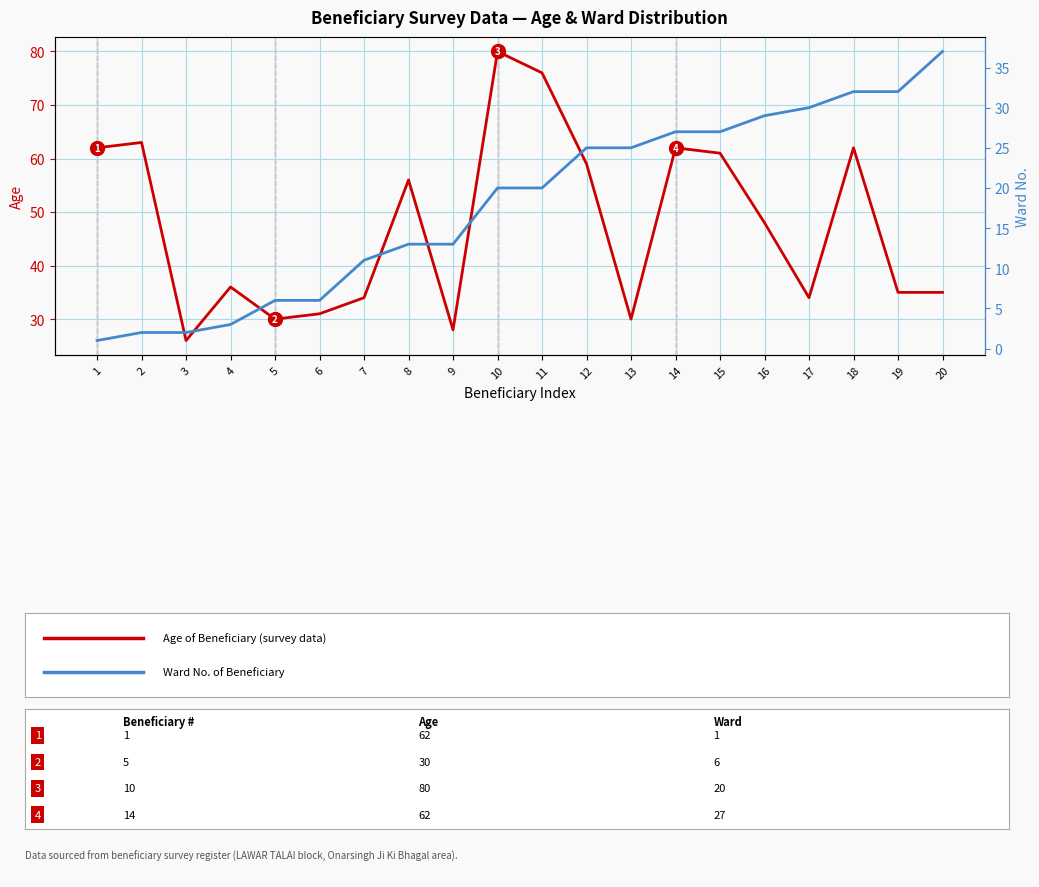

What is the total value across all series at 1?

63